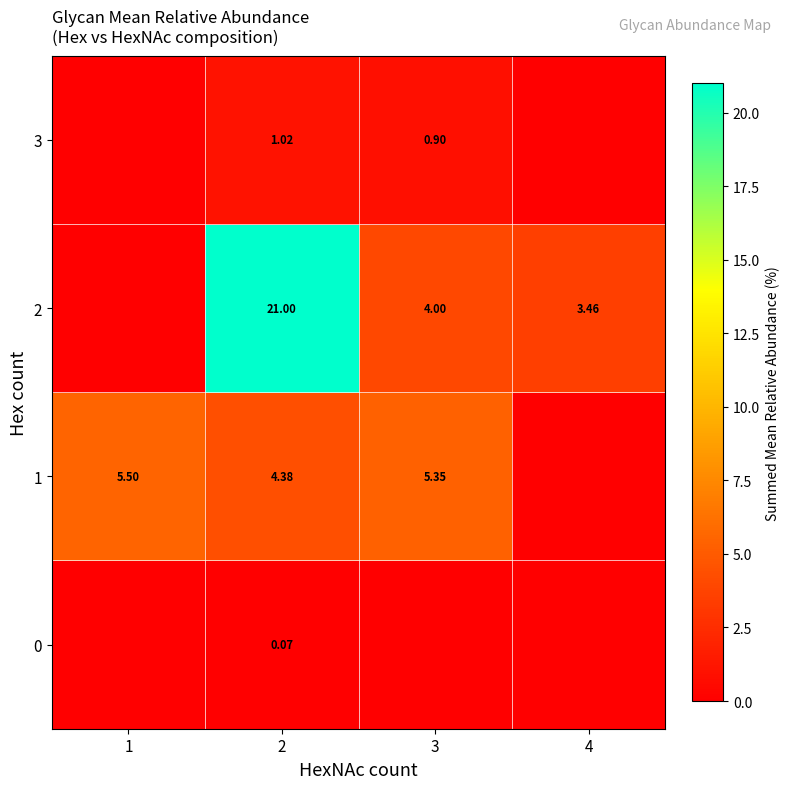

Is the value of 2 at 3 greater than the value of 3 at 3?

Yes